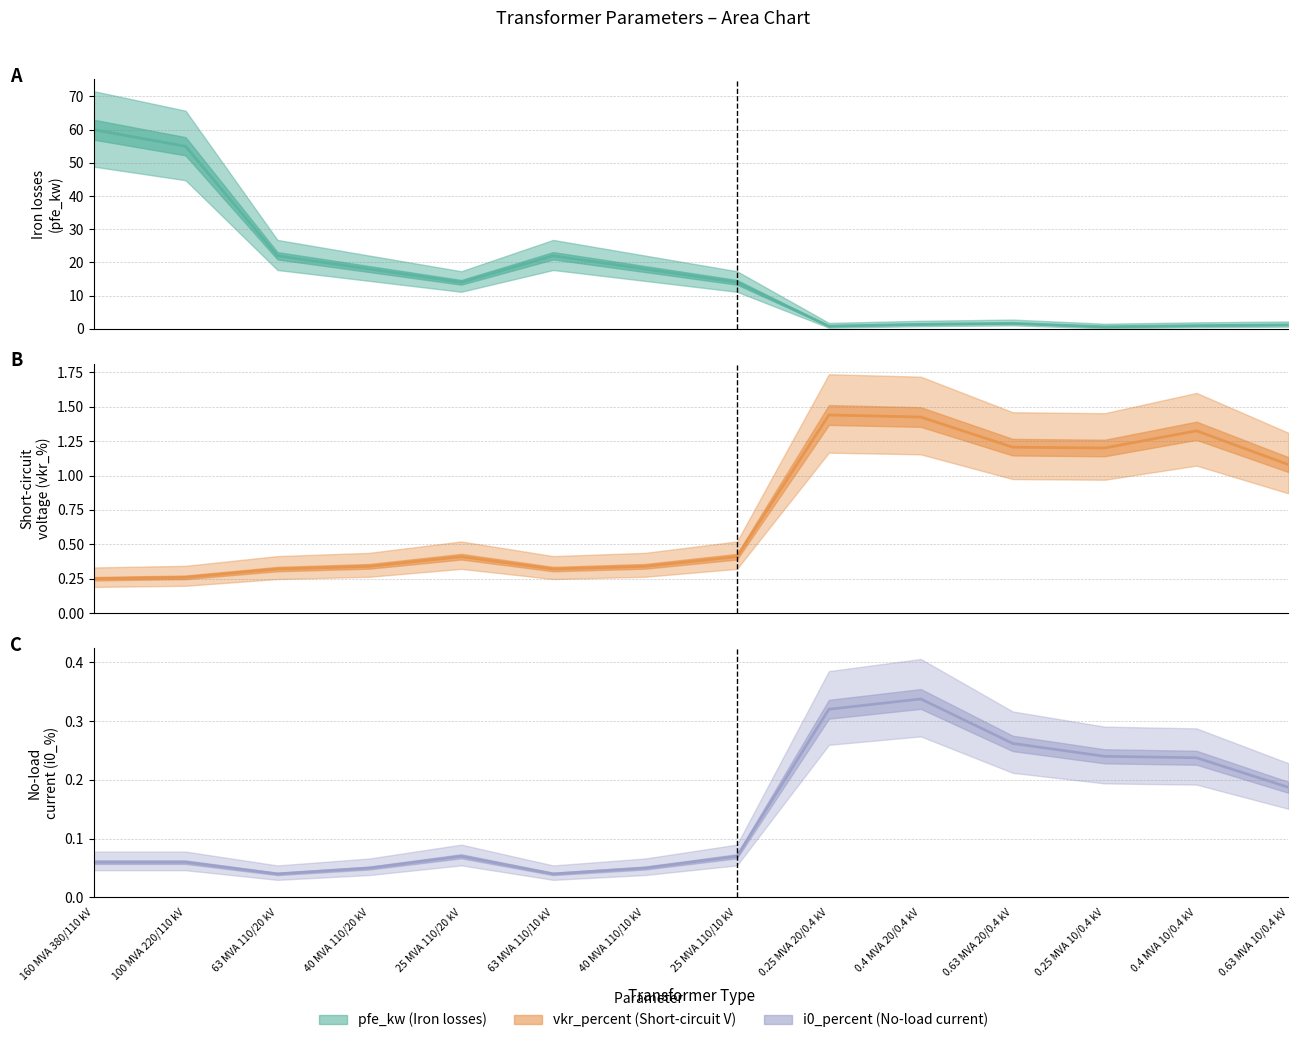

What are all the series names shown in the legend?

pfe_kw, vkr_percent, i0_percent